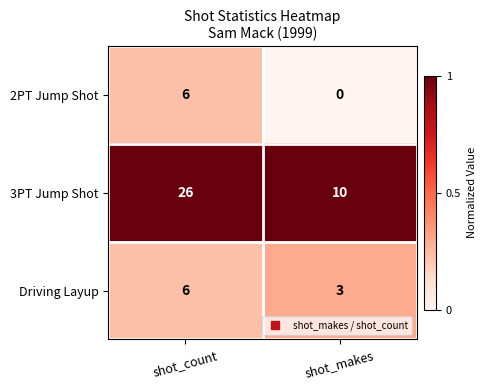

What is the approximate value of 2PT Jump Shot at shot_count?

6